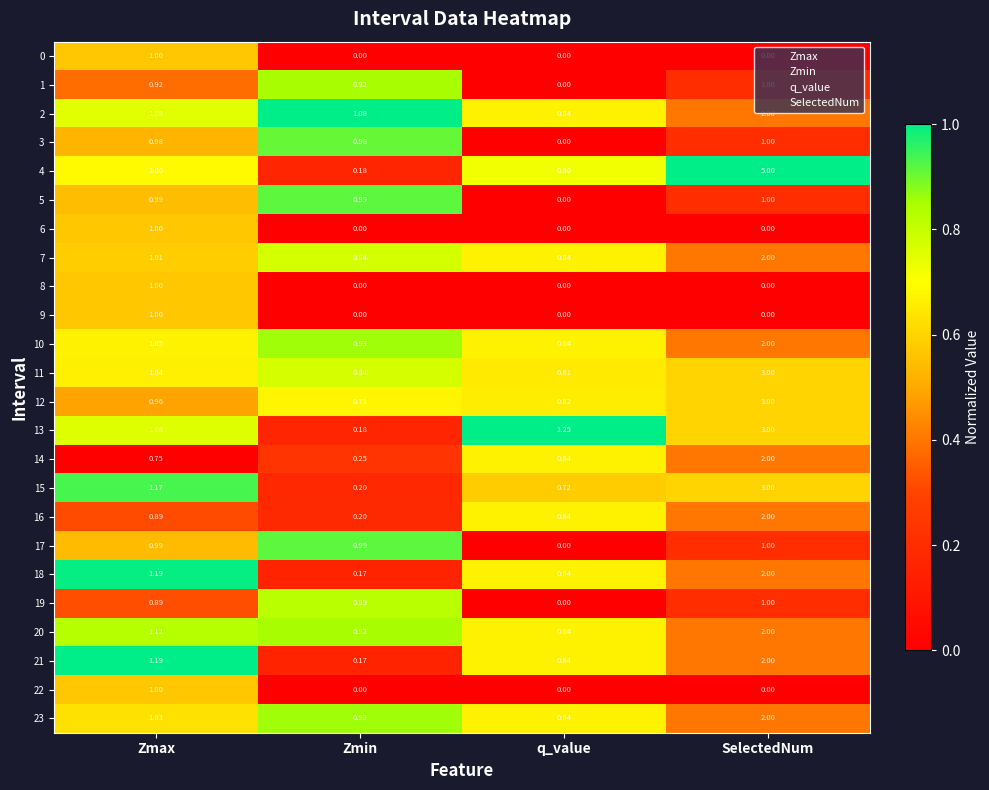

At which label does 18 first exceed 1?

Zmax